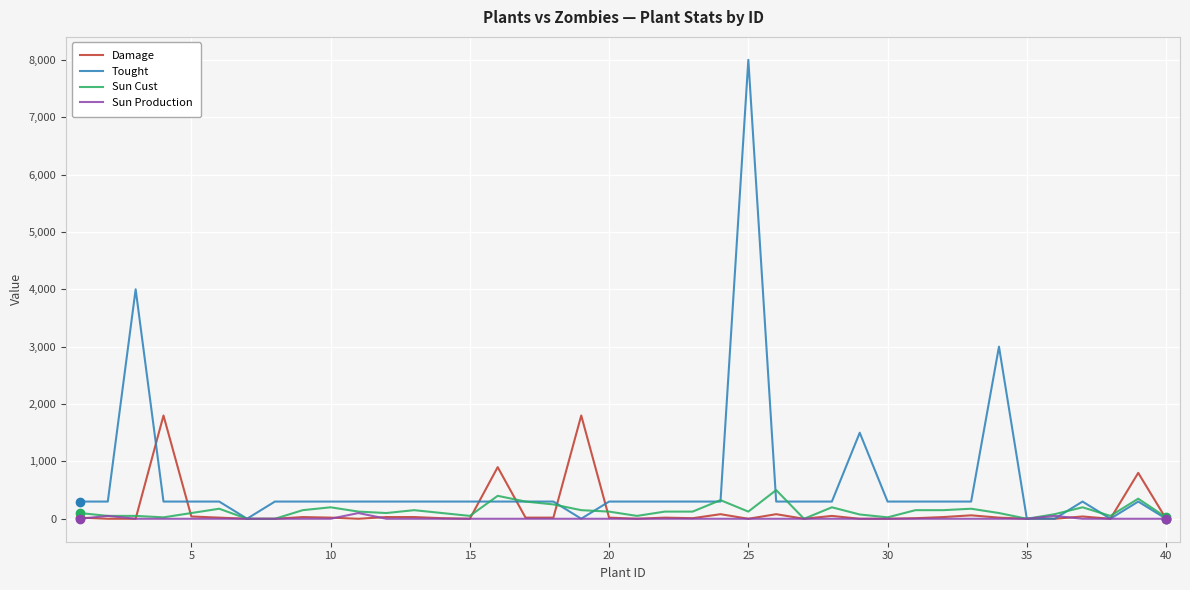

List the series in order of their peak value, lowest first.

Sun Production, Sun Cust, Damage, Tought